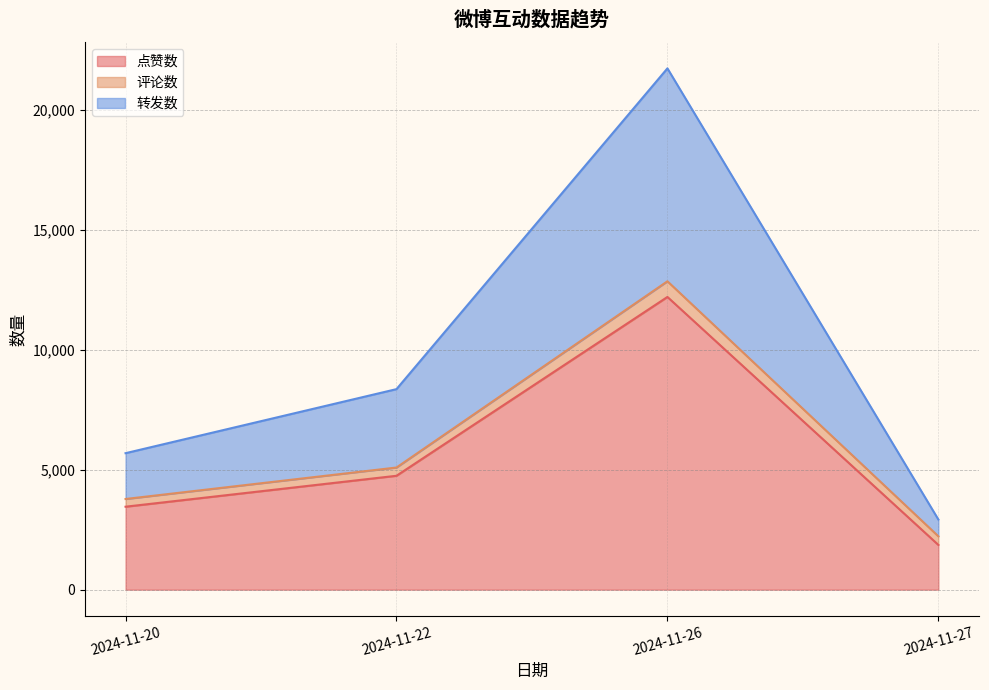

True or false: 点赞数 and 转发数 cross at least once.

False